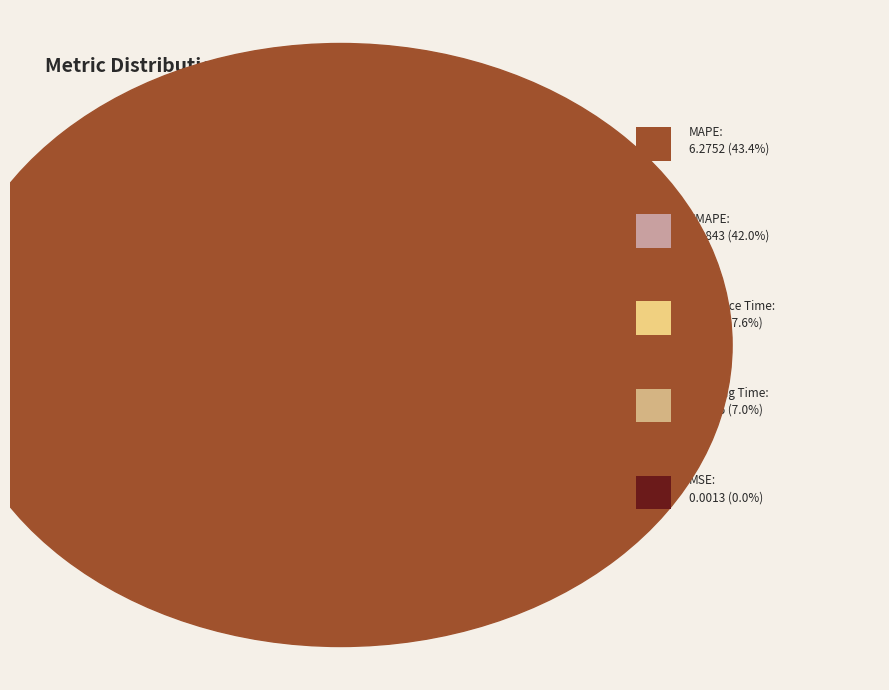

Does MSE account for over 50% of the chart?

No